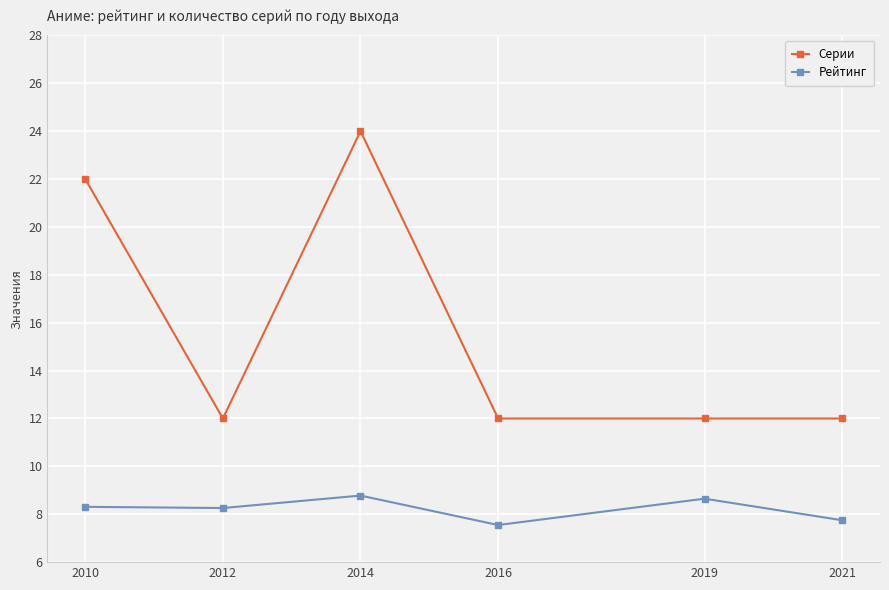

Between 2014 and 2019, which series saw the biggest shift?

Серии